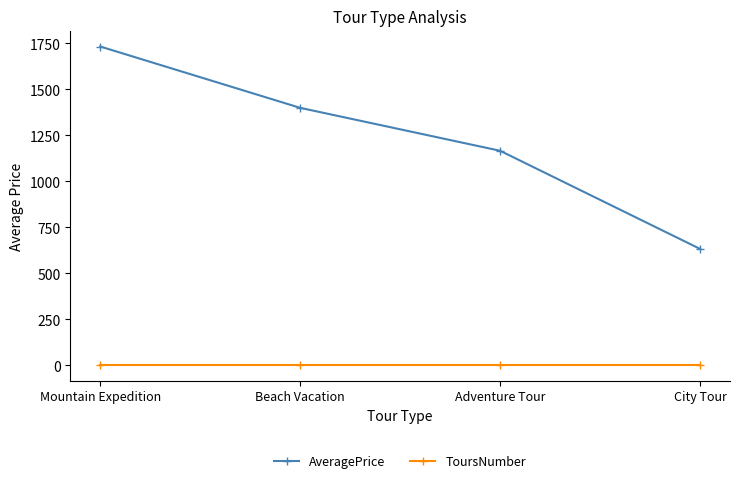

Between Adventure Tour and City Tour, which series saw the biggest shift?

AveragePrice